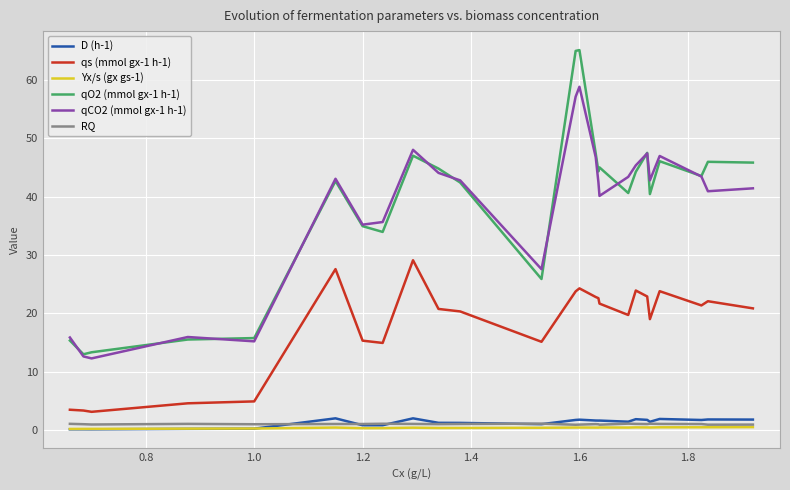

What is the minimum value shown in the chart?

0.1